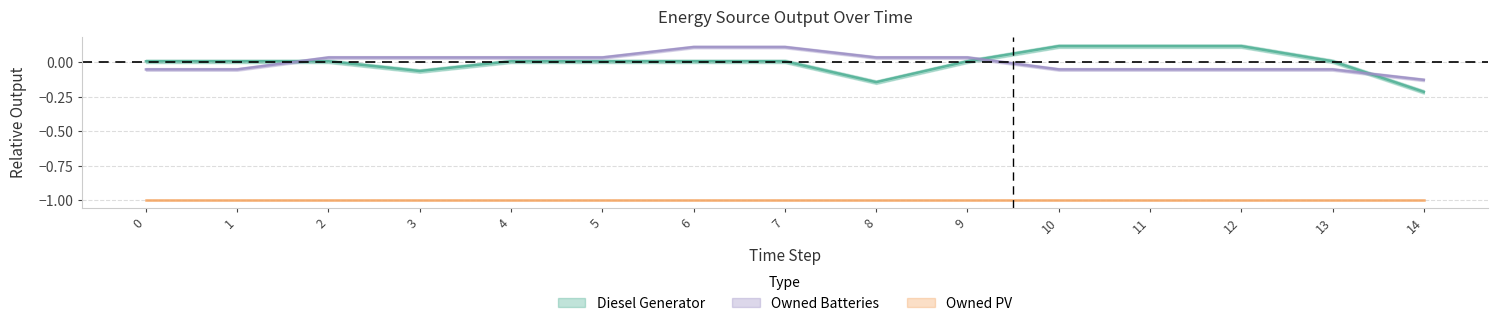

What is the value of the Diesel Generator point at the 11th from the left?

0.1